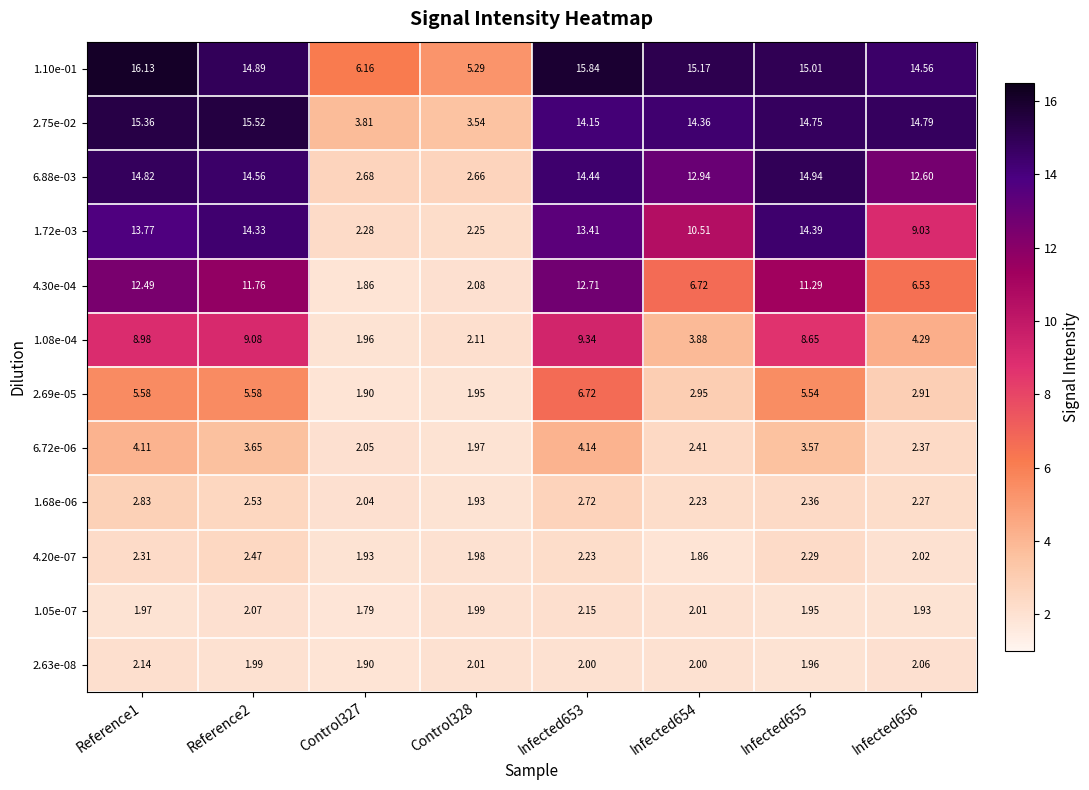

How many series are shown in this chart?

12